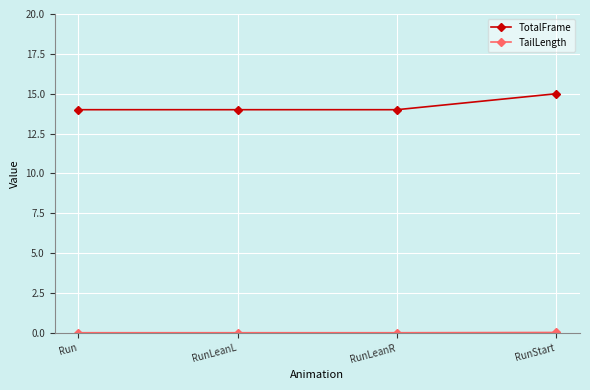

Count the number of categories in the chart.

4